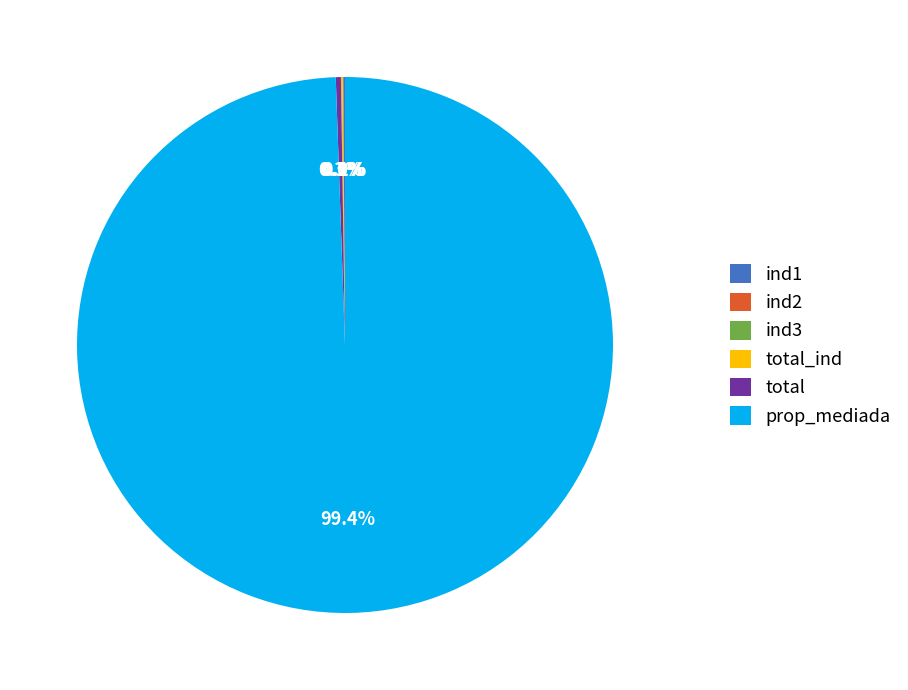

Does any single category account for the majority?

Yes